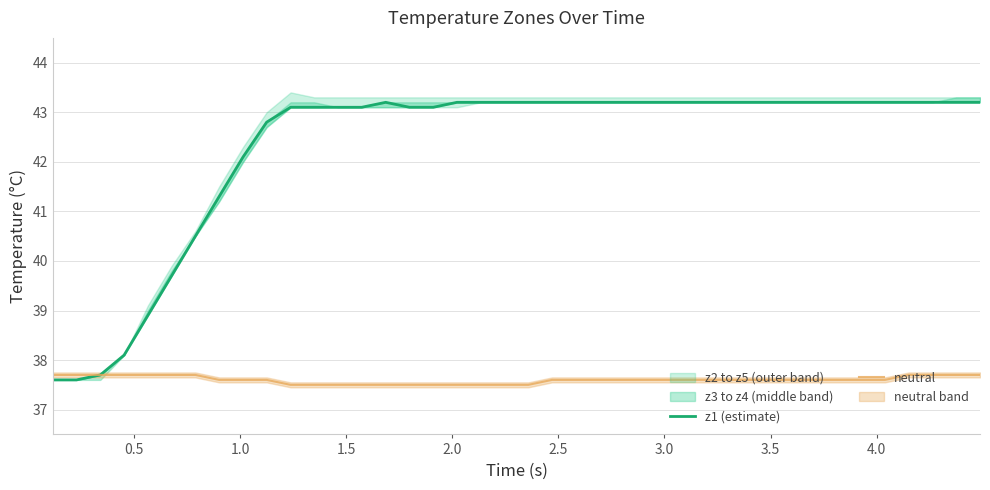

What is the minimum value for neutral?

37.5